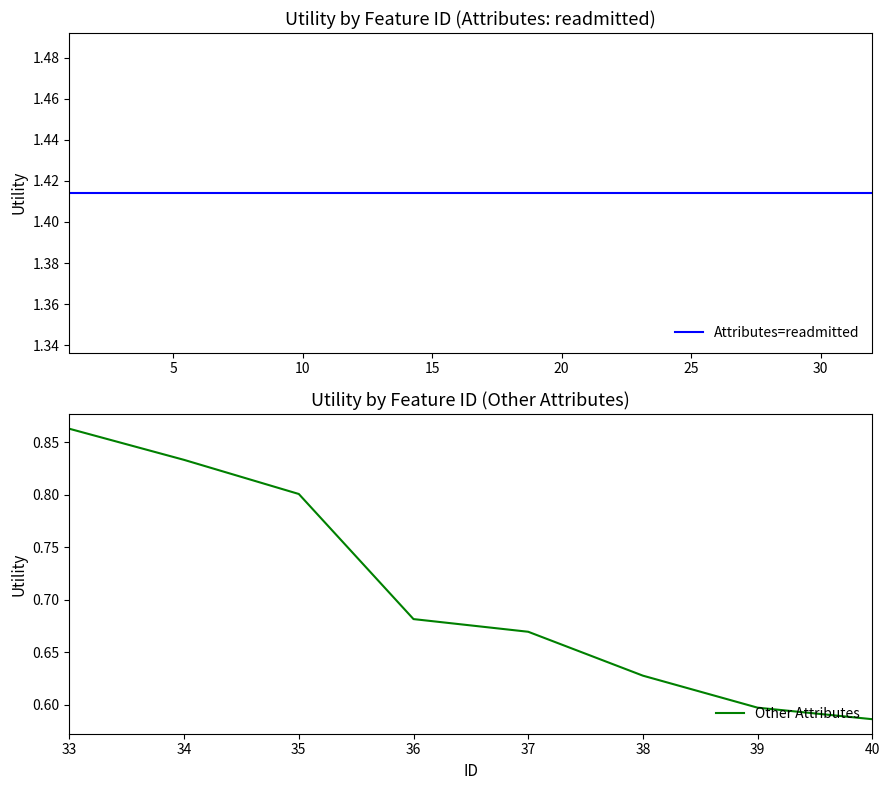

What is the value of the 39th point from the left?

0.6